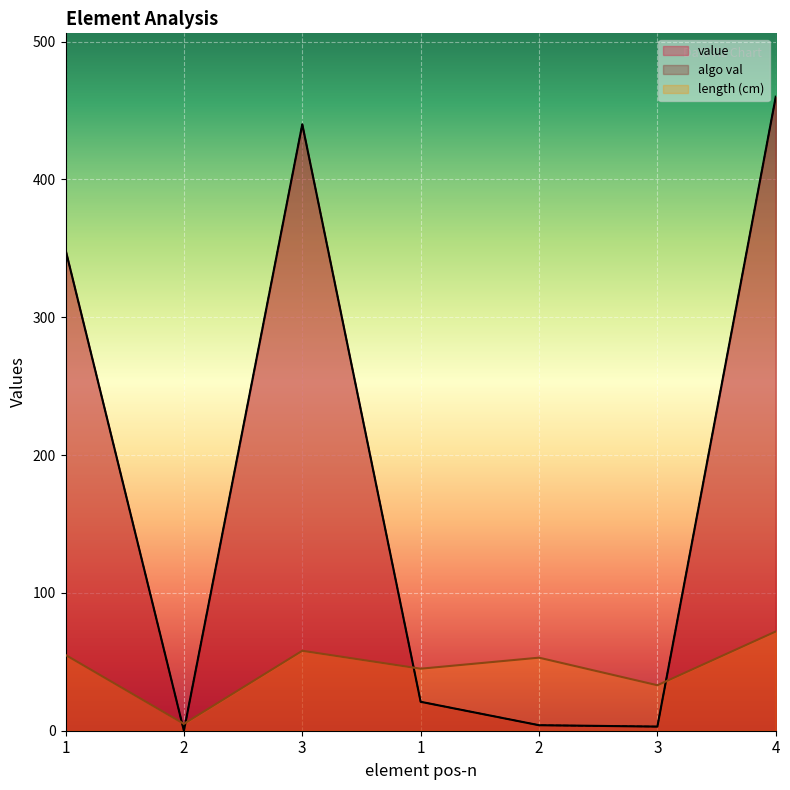

What is the label of the 2nd point from the left?

2